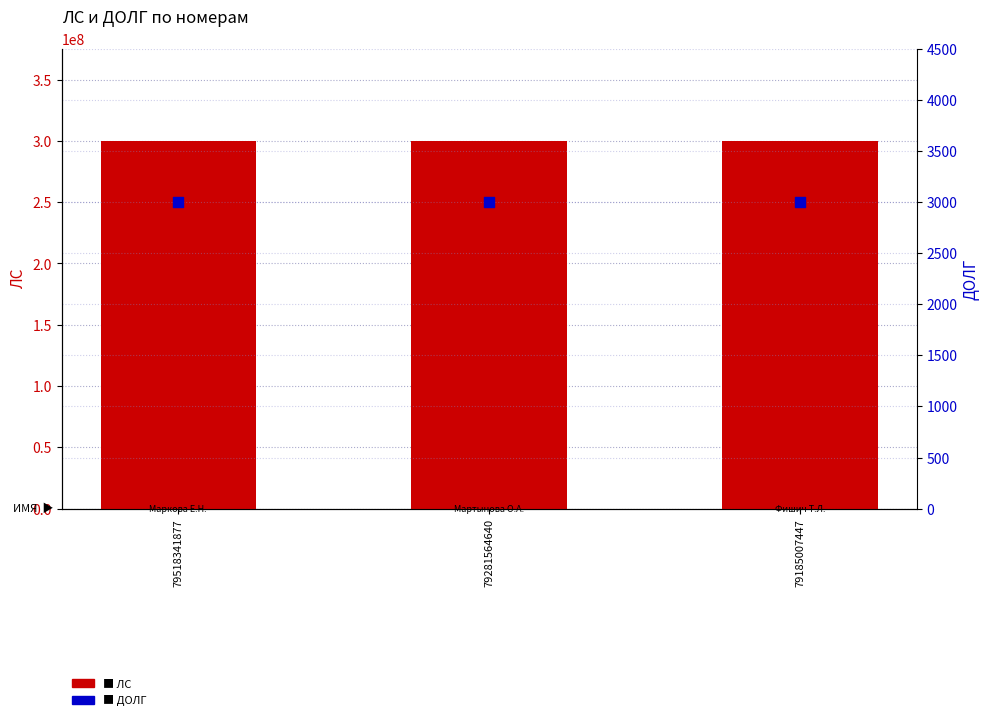

Is the value of ЛС at 79281564640 greater than the value of ДОЛГ at 79518341877?

Yes